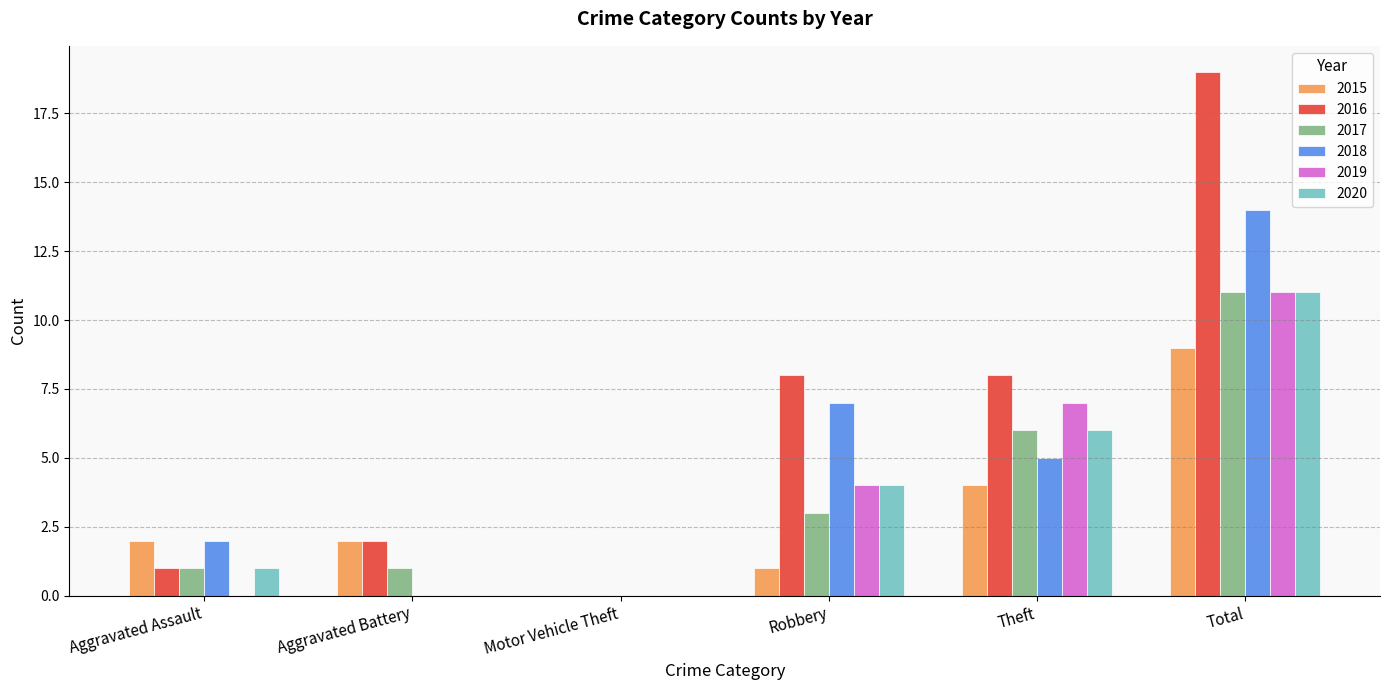

The 2015 series shows 0 at Motor Vehicle Theft. True or false?

True